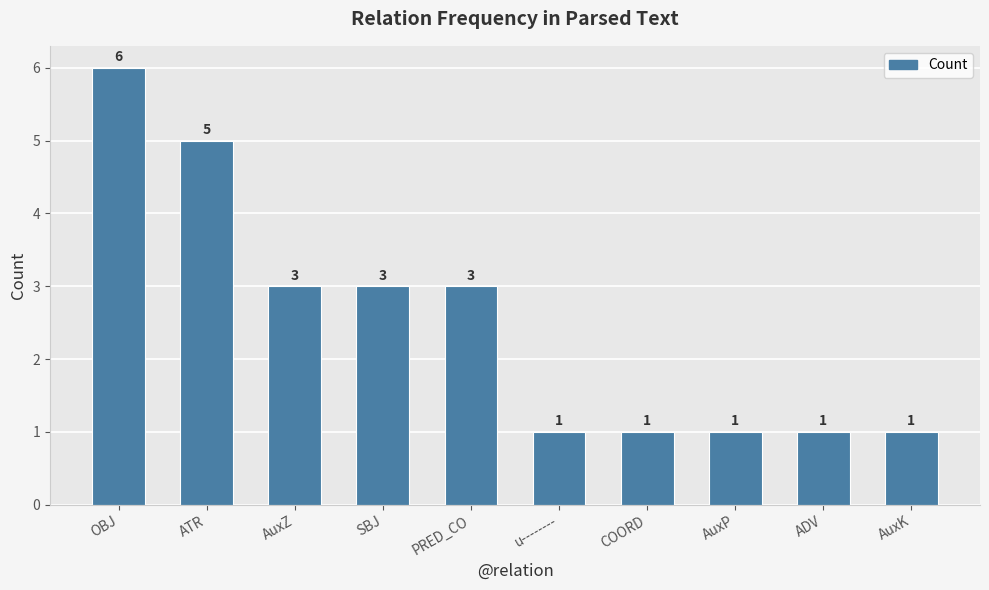

How many bars are there in total?

10